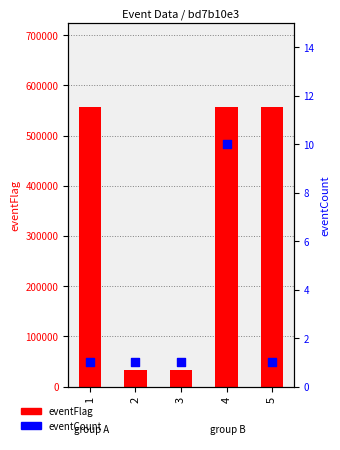

At how many categories does at least one series exceed 105147?

3